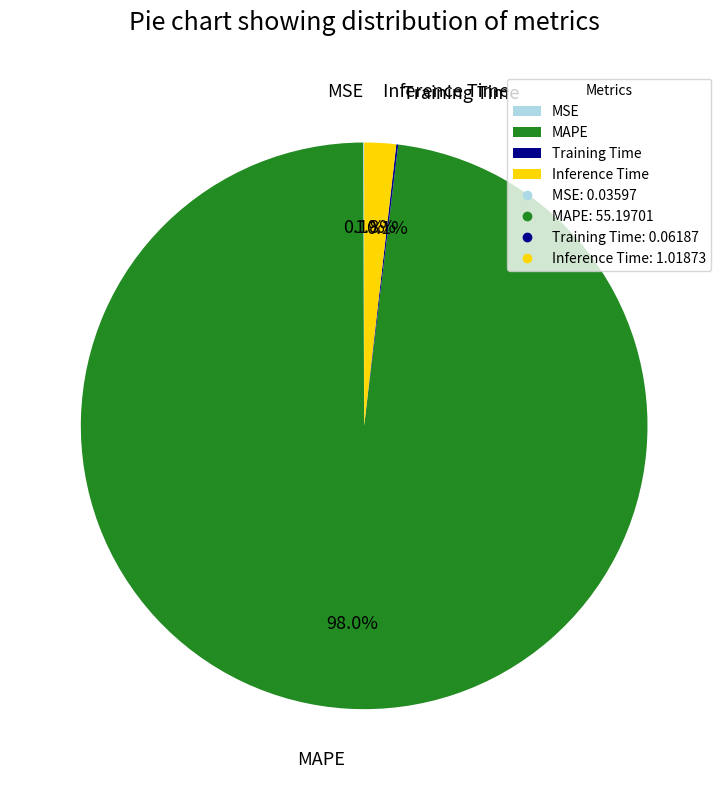

What percentage is the Inference Time slice, to the nearest percent?

2%